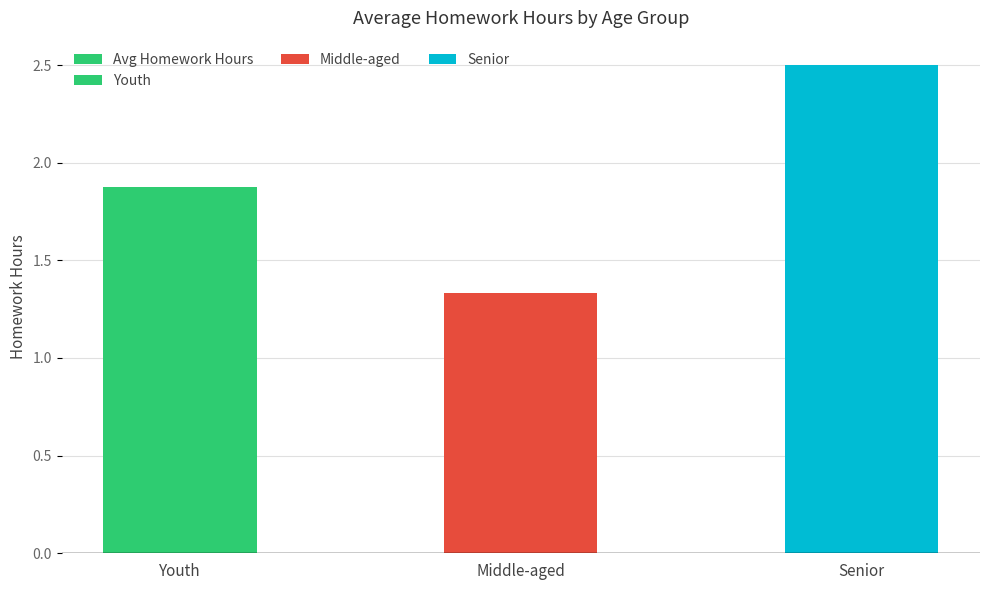

Does the chart contain any negative values?

No